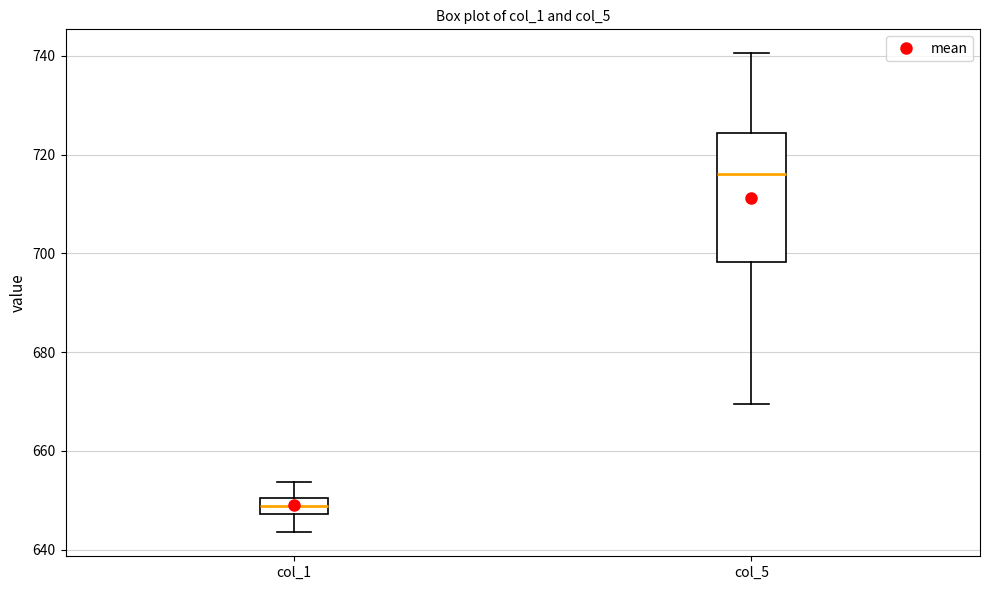

Reading left to right, read every box against the y-axis: the position of its median line, the range the box covers, and the ends of its whiskers. The values are not printed on the chart, so give them approximately, as read against the axis.

col_1: median 648 (inside the box), box 648 to 650, whiskers 644 to 654
col_5: median 716, box 698 to 724, whiskers 670 to 740